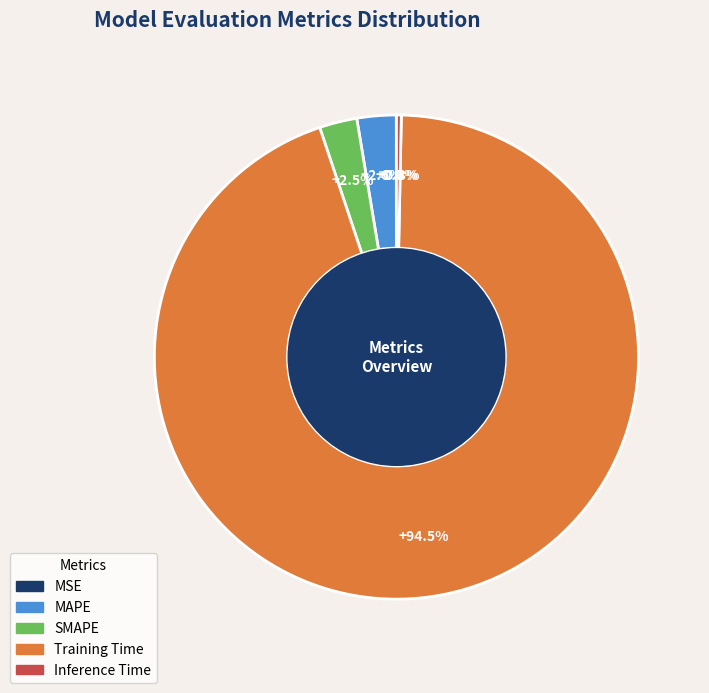

Is there a majority slice in this chart?

Yes